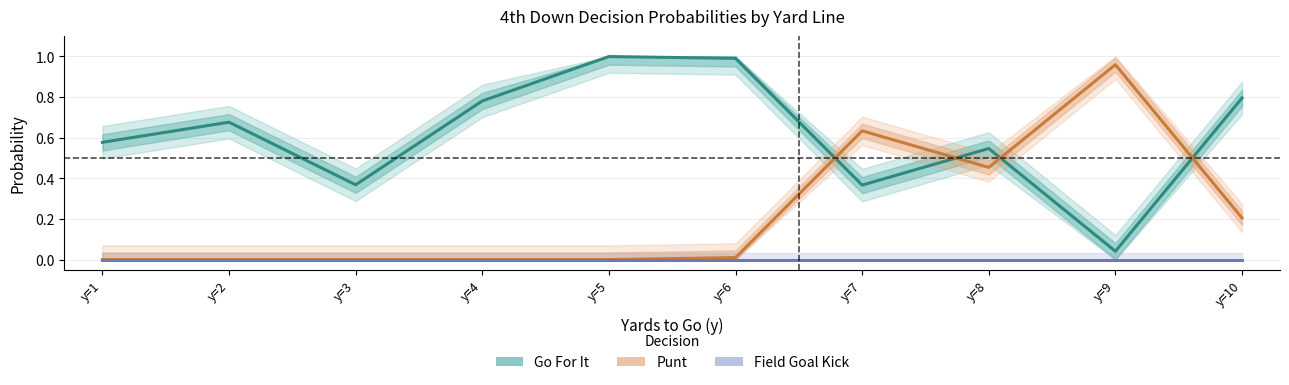

What is the total value across all series at y=3?

0.4